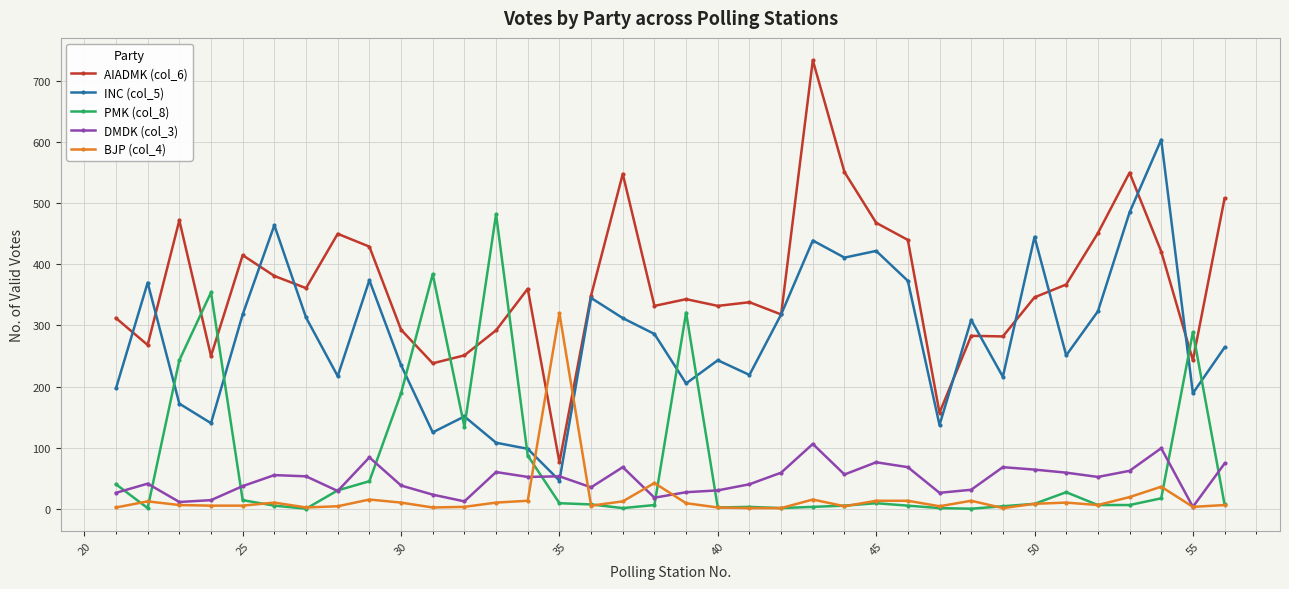

True or false: BJP (col_4) has more than 2 points higher than both neighbors.

True